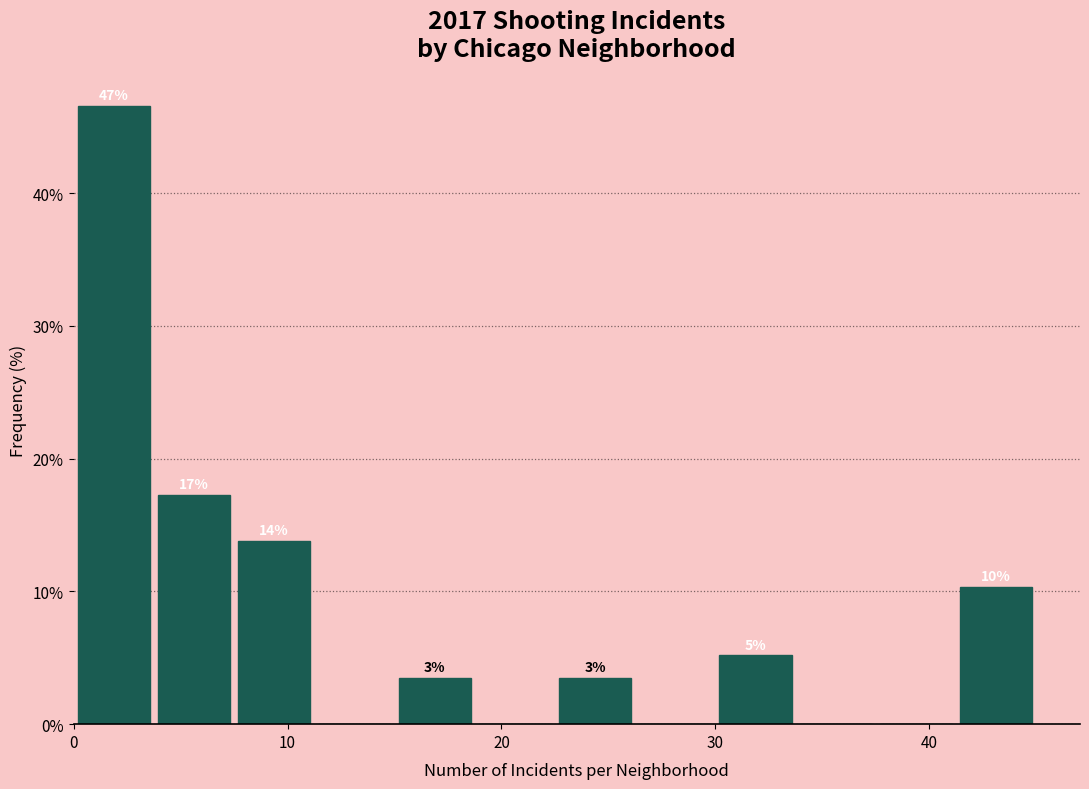

Around what value on the x-axis is the tallest bar? Give the approximate position of its centre, as read against the axis.

2